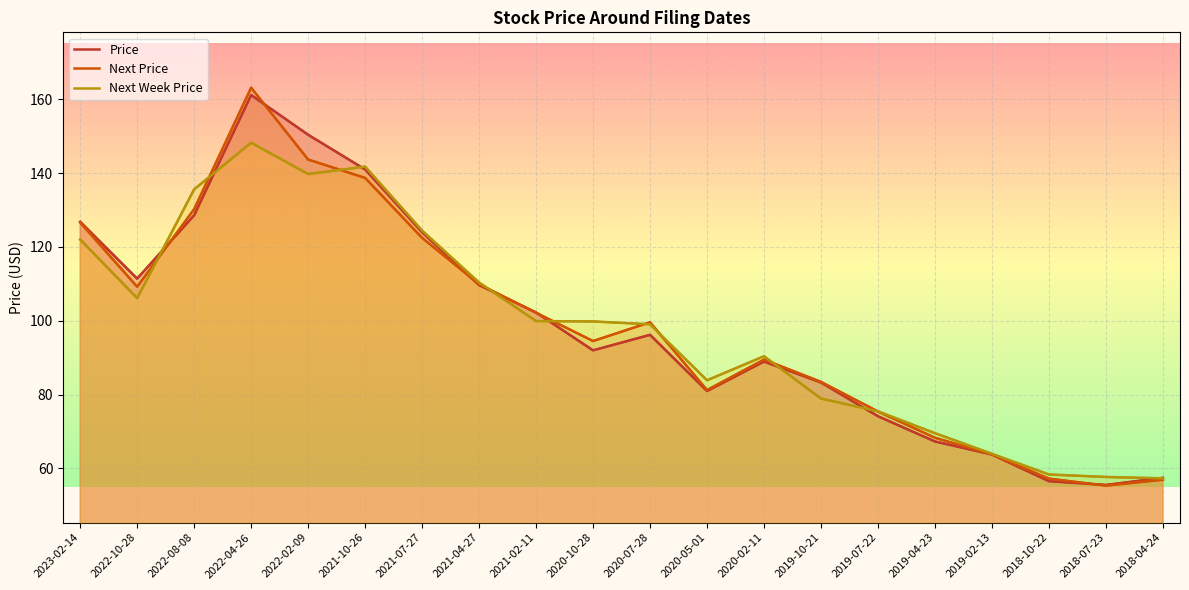

What are all the series names shown in the legend?

Price, Next Price, Next Week Price